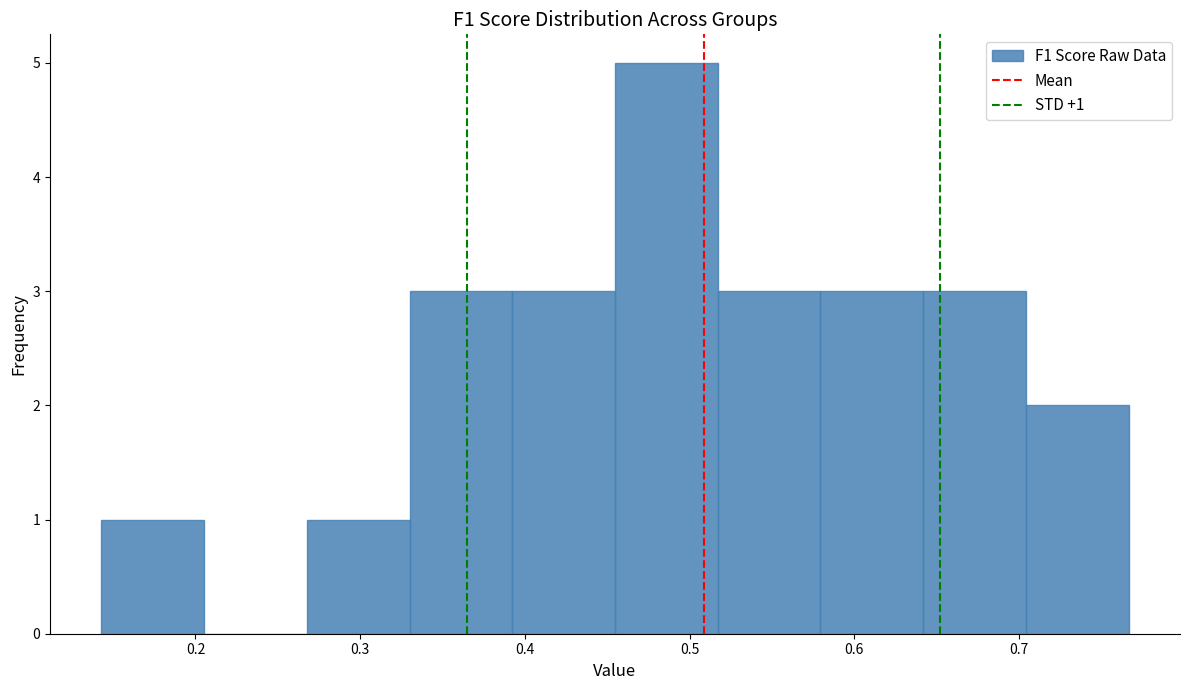

Which range on the x-axis has the tallest bar?

0.45 to 0.52